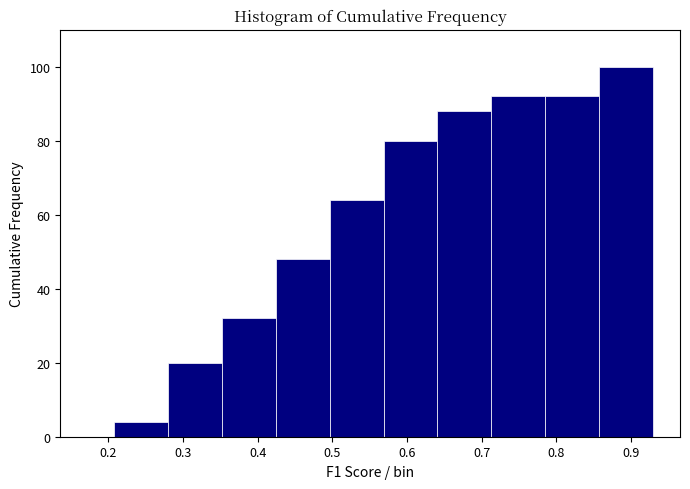

How tall is the bar that spans 0.50 to 0.57 on the x-axis? Neither the bar edges nor the heights are printed on the chart, so give them approximately, as read against the axes.

64